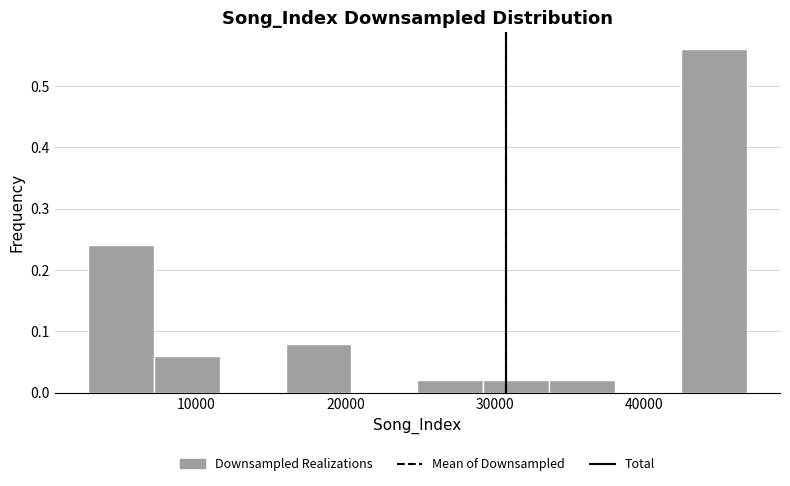

Reading left to right, transcribe this chart: for each bar, give the range it covers on the x-axis and its height. Neither the bar edges nor the heights are printed on the chart, so give them approximately, as read against the axes.

3000 to 7000: 0.24
7000 to 12000: 0.06
12000 to 16000: 0
16000 to 20000: 0.08
20000 to 25000: 0
25000 to 29000: 0.02
29000 to 34000: 0.02
34000 to 38000: 0.02
38000 to 42000: 0
42000 to 47000: 0.56